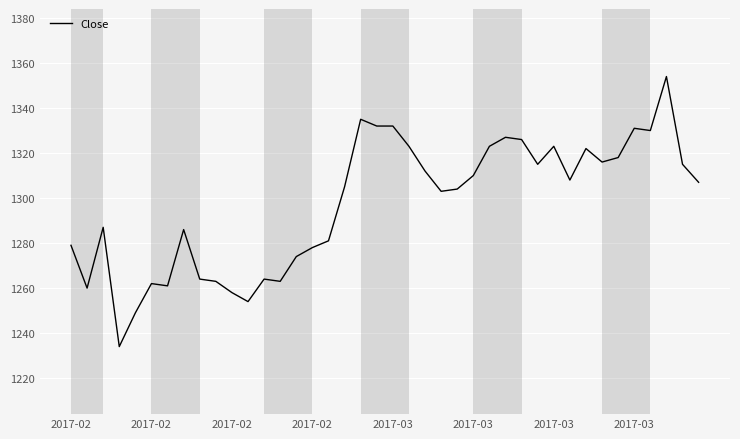

Is this an area chart (filled region under the line)?

No